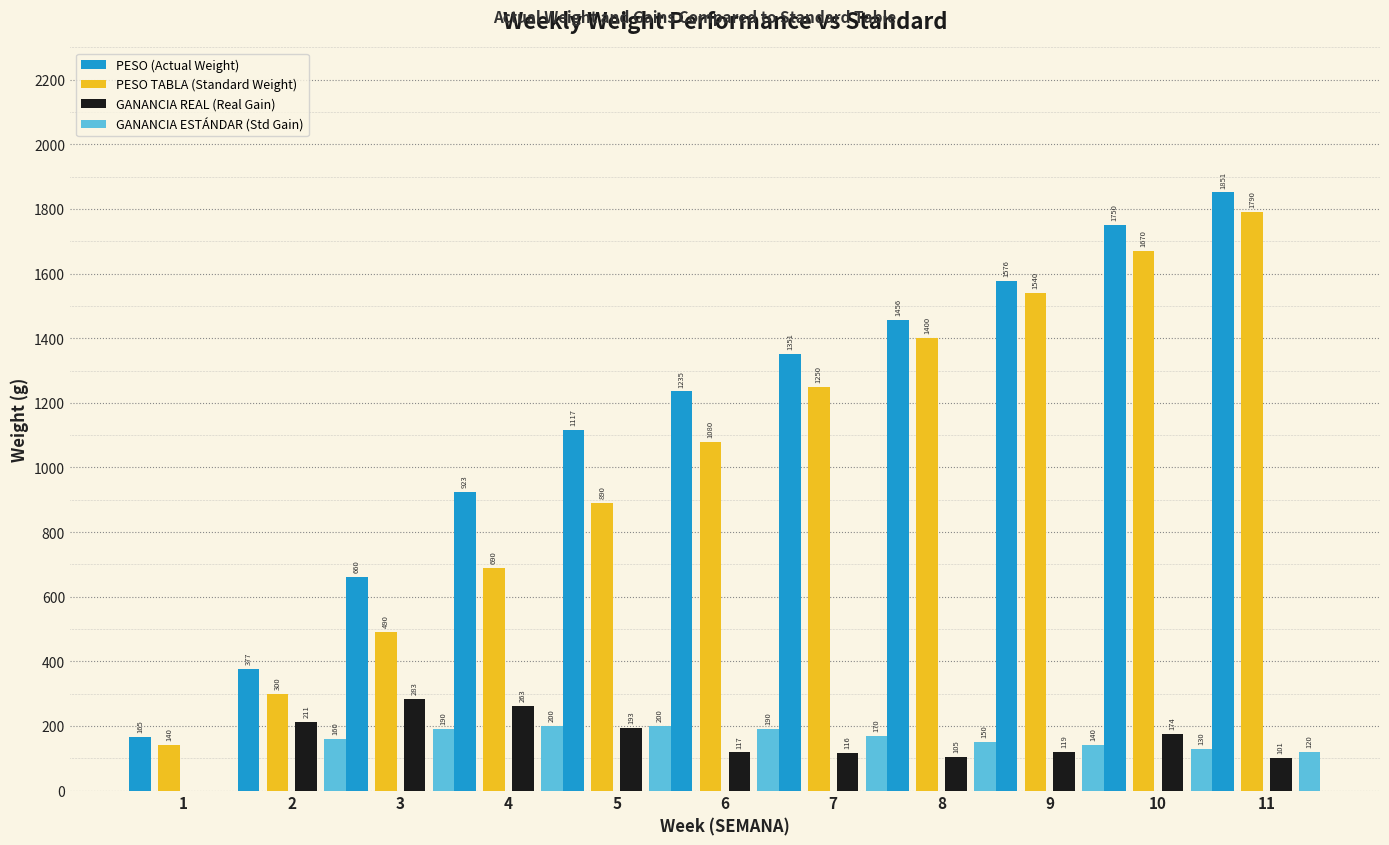

What is the spread (max minus min) of values at 7?

1235.4